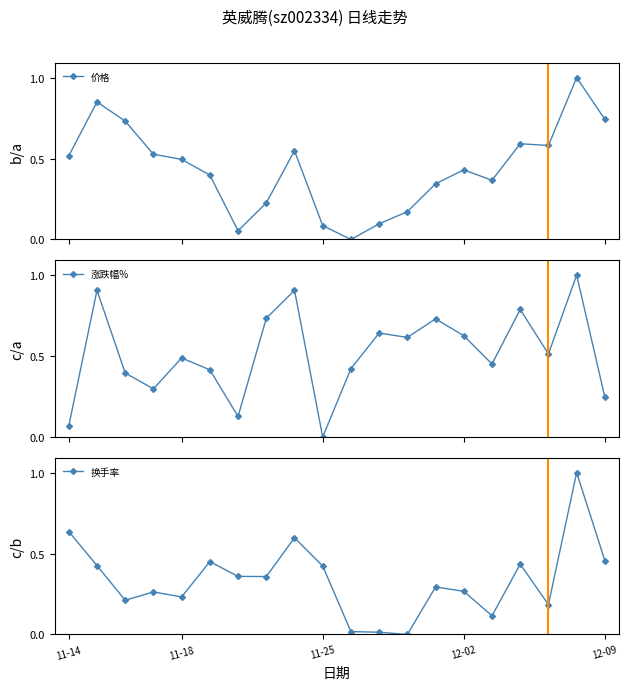

How many positive values does the 价格 series have?

19